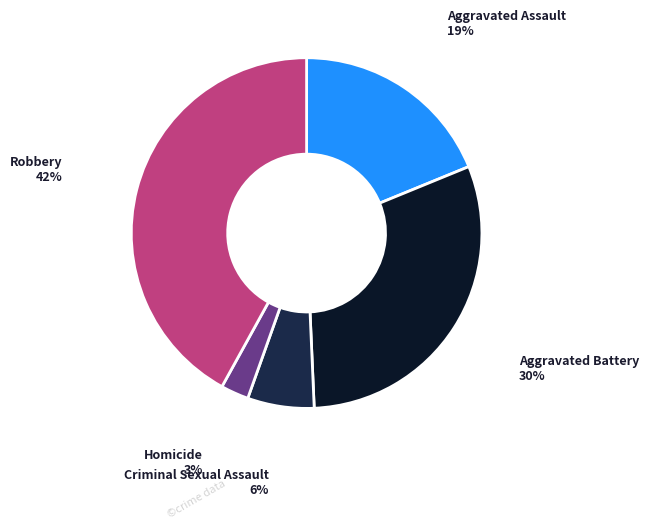

Does any single category account for the majority?

No